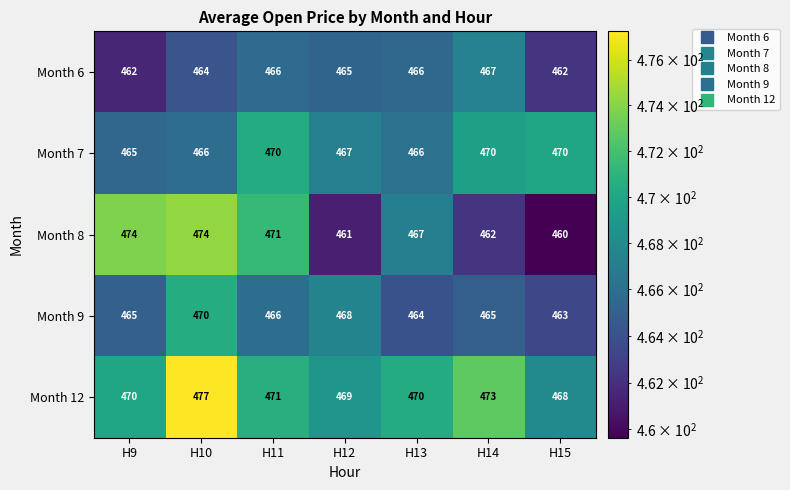

What is the sum of all Month 9 values?

3261